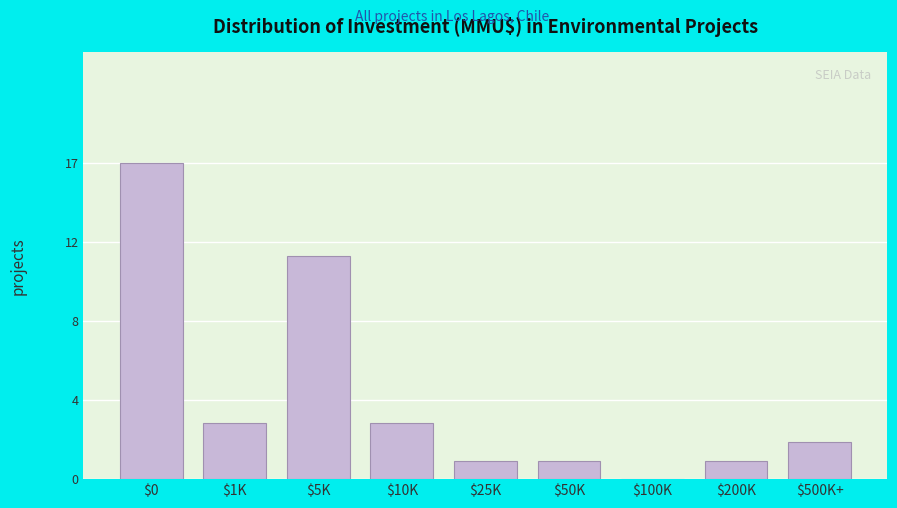

Are the bars horizontal?

No